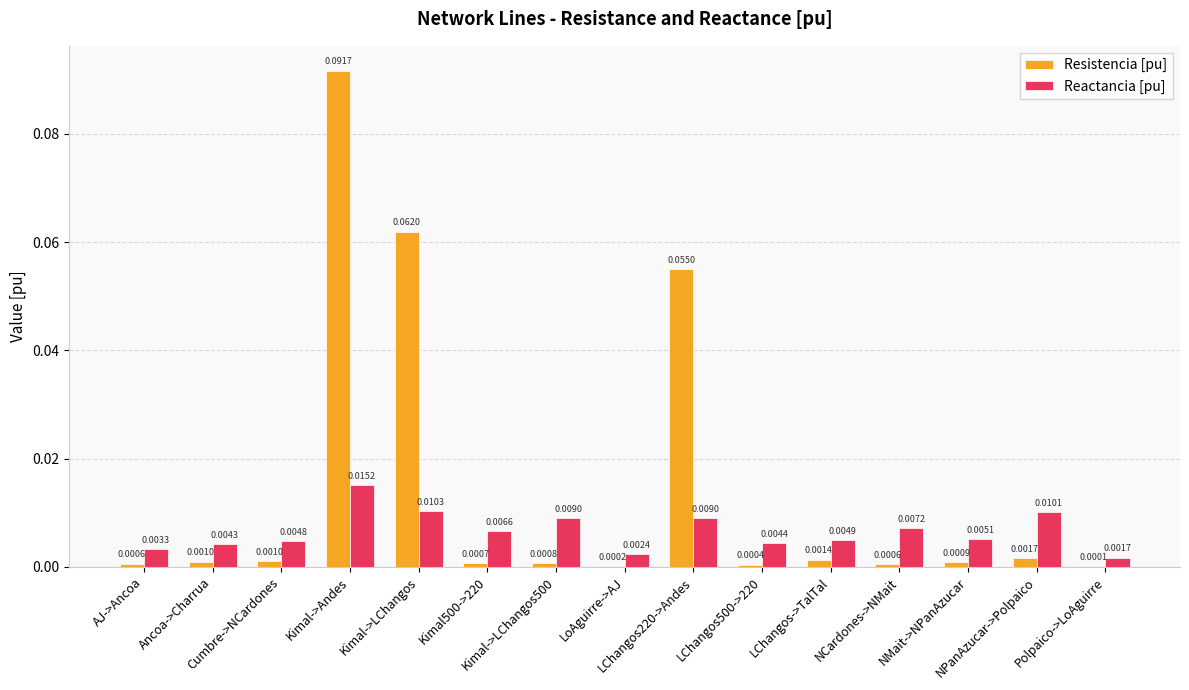

Where is Resistencia [pu] nearest to the value 0?

Polpaico->LoAguirre